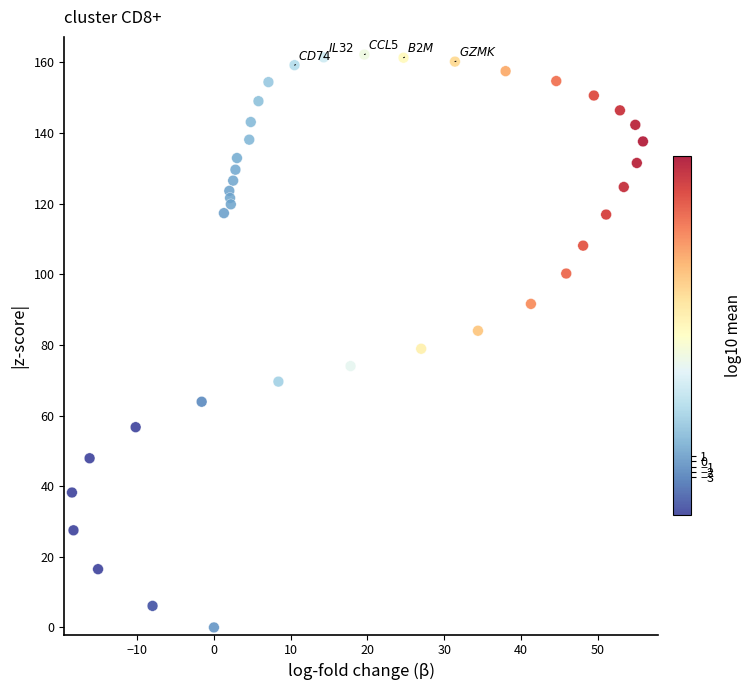

What is the range of Y values (max minus min)?

162.2